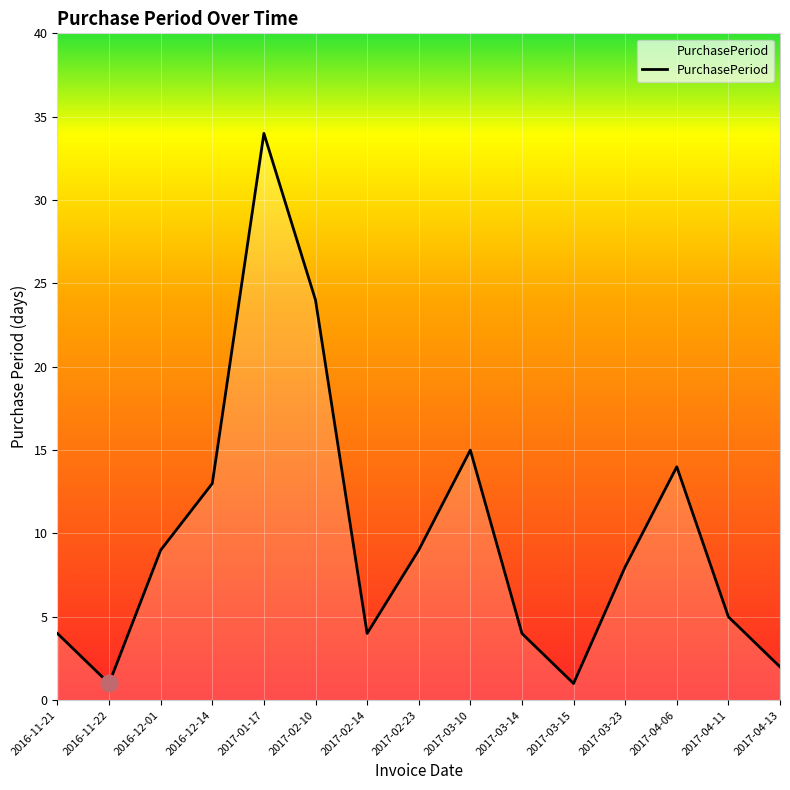

What position from the left is 2017-04-06?

13